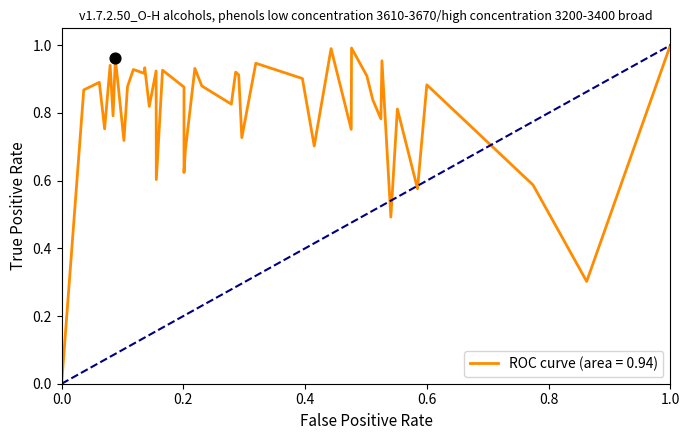

How many lines are shown in the chart?

1